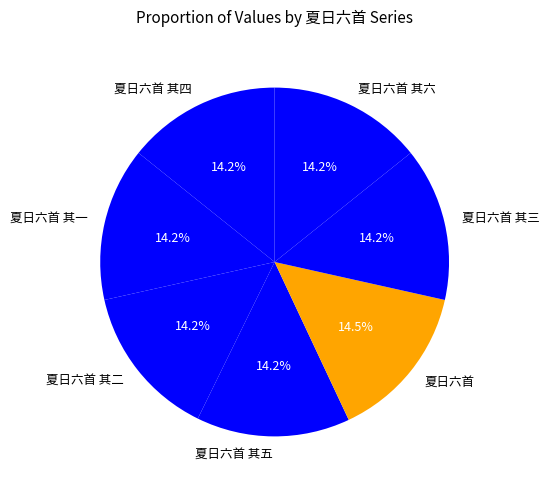

Is 夏日六首 其五 the majority of the pie?

No